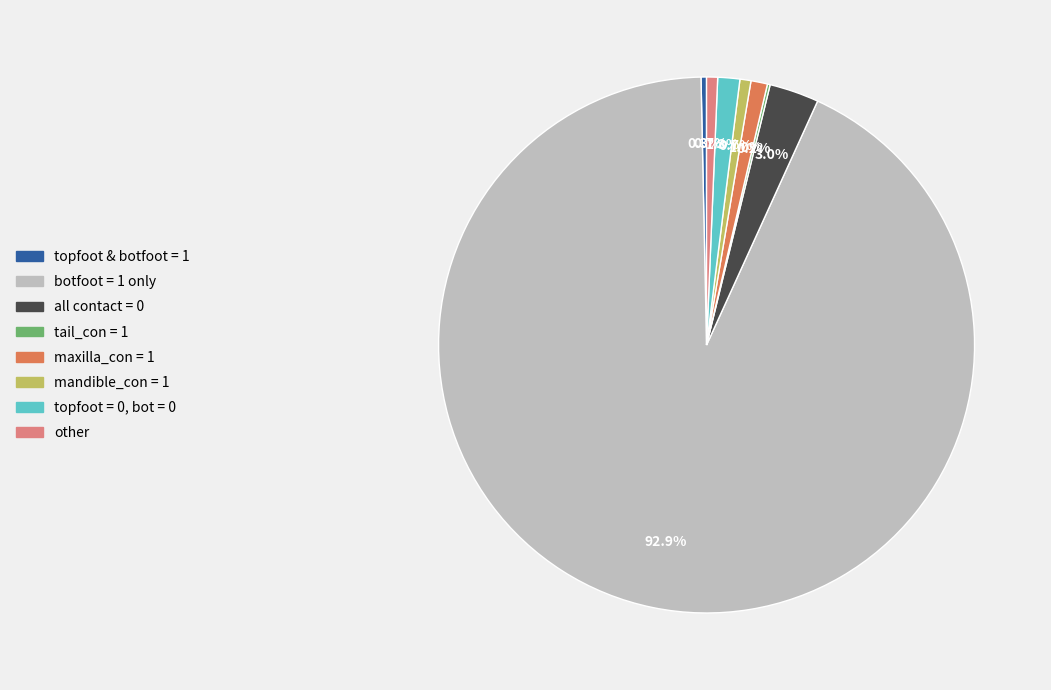

Does botfoot = 1 only represent more than half of the total?

Yes